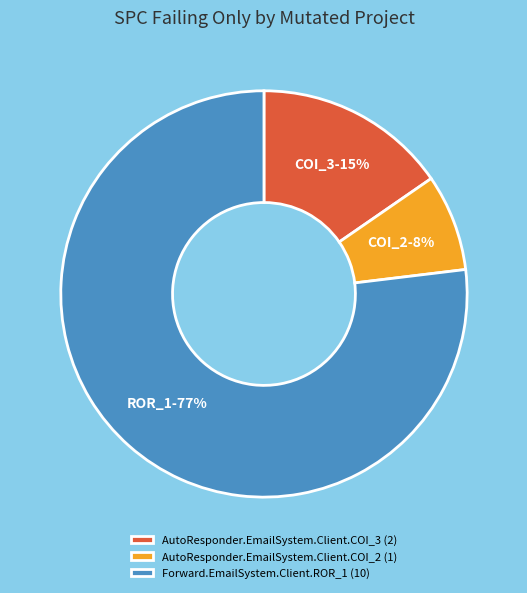

Between Forward.EmailSystem.Client.ROR_1 (10) and AutoResponder.EmailSystem.Client.COI_3 (2), which is larger?

Forward.EmailSystem.Client.ROR_1 (10)